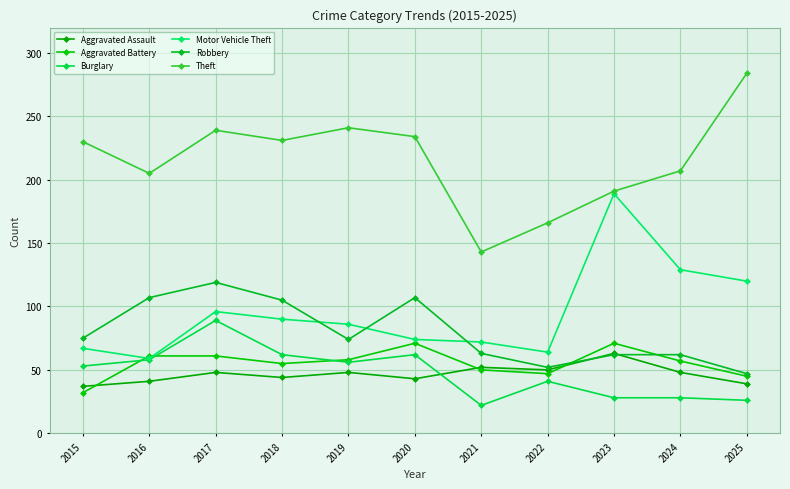

At how many categories does at least one series exceed 44?

11